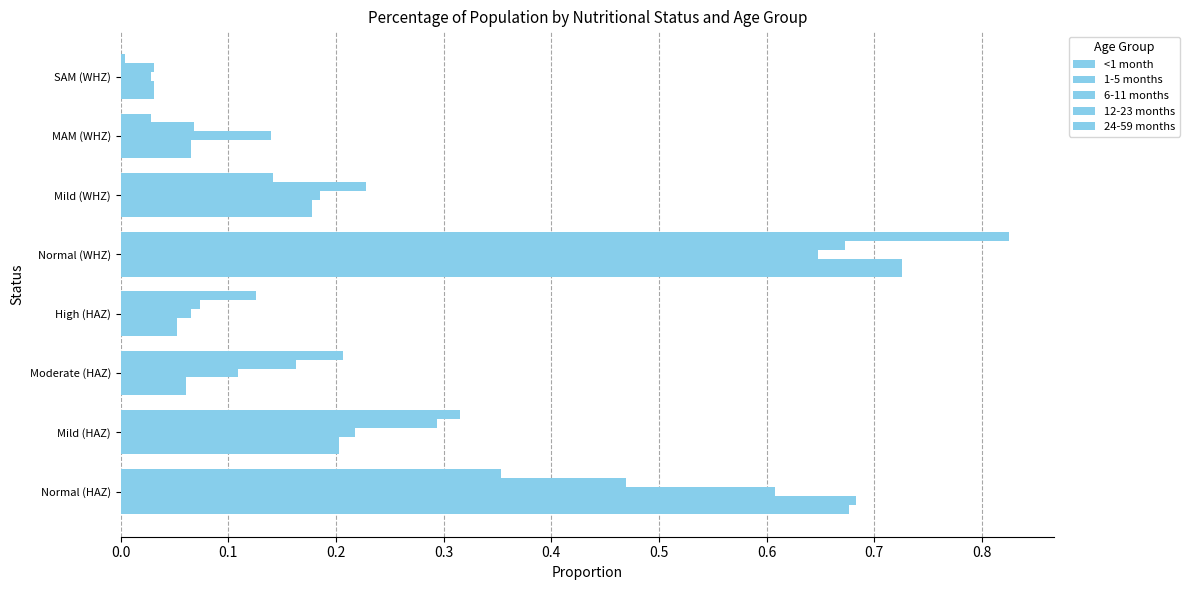

How many categories are shown in the chart?

8